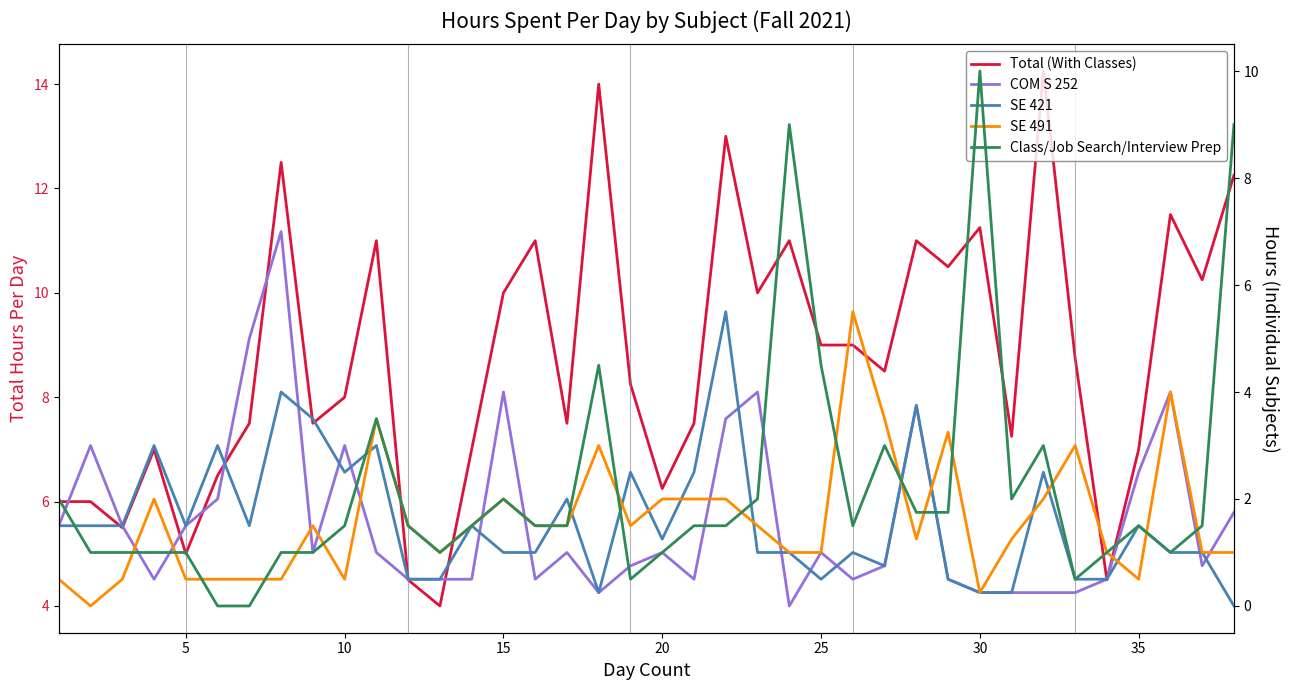

After their last crossing, which series has the higher values: Class/Job Search/Interview Prep or SE 421?

Class/Job Search/Interview Prep